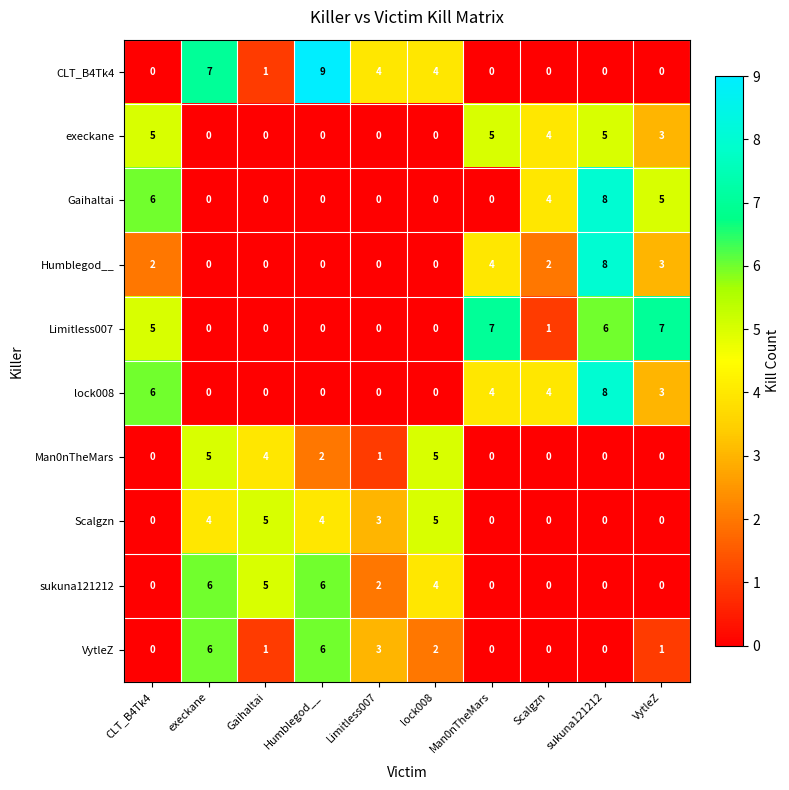

At which label does execkane first exceed 3?

CLT_B4Tk4